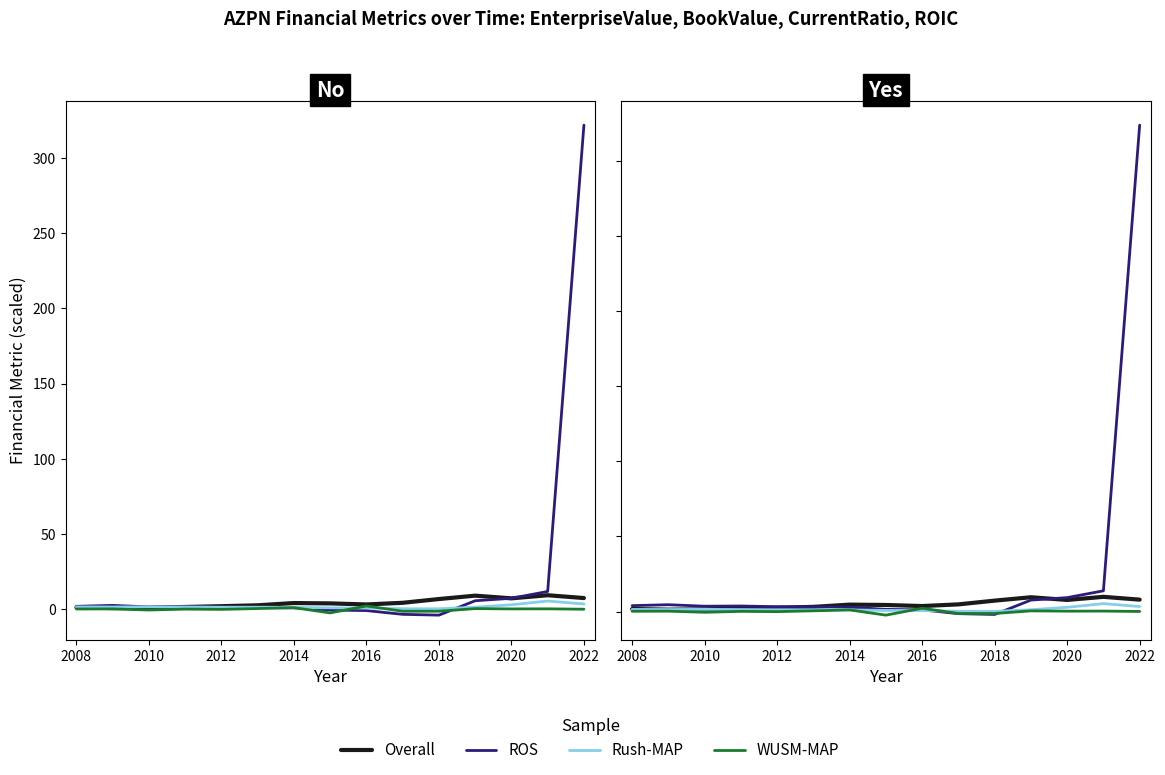

Which series has the largest total across all categories?

ROS